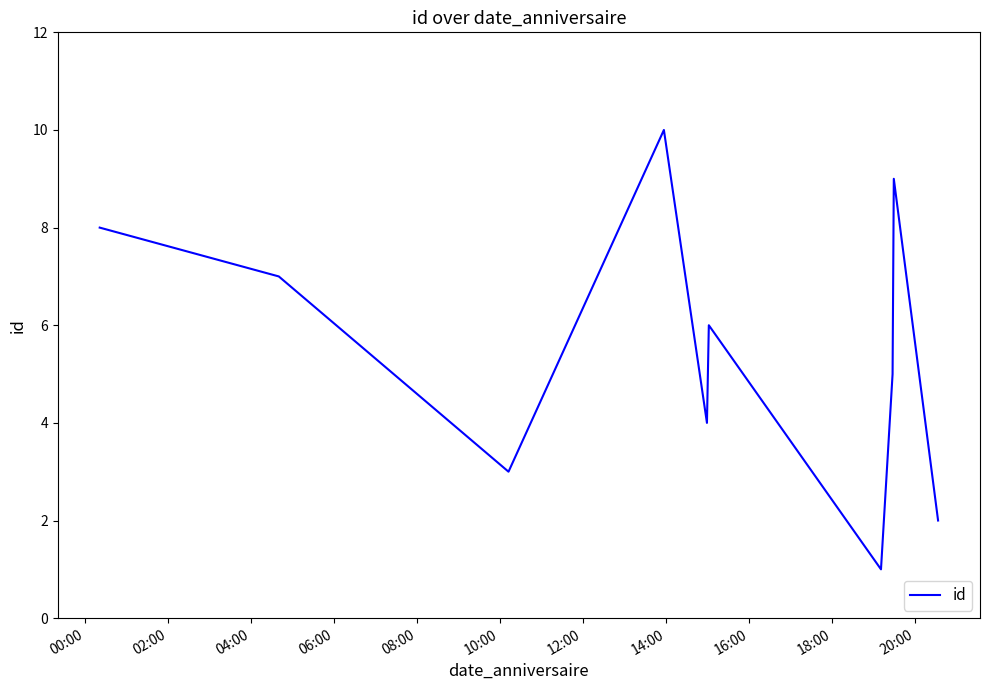

What is the sum of all values?

55